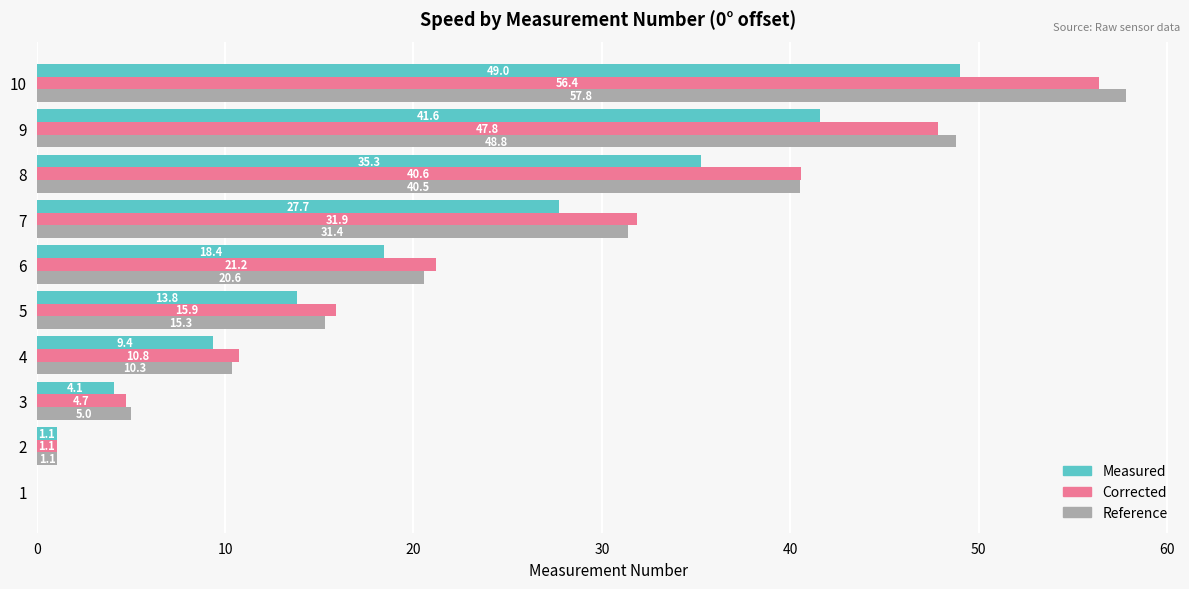

What are all the series names shown in the legend?

Measured, Corrected, Reference